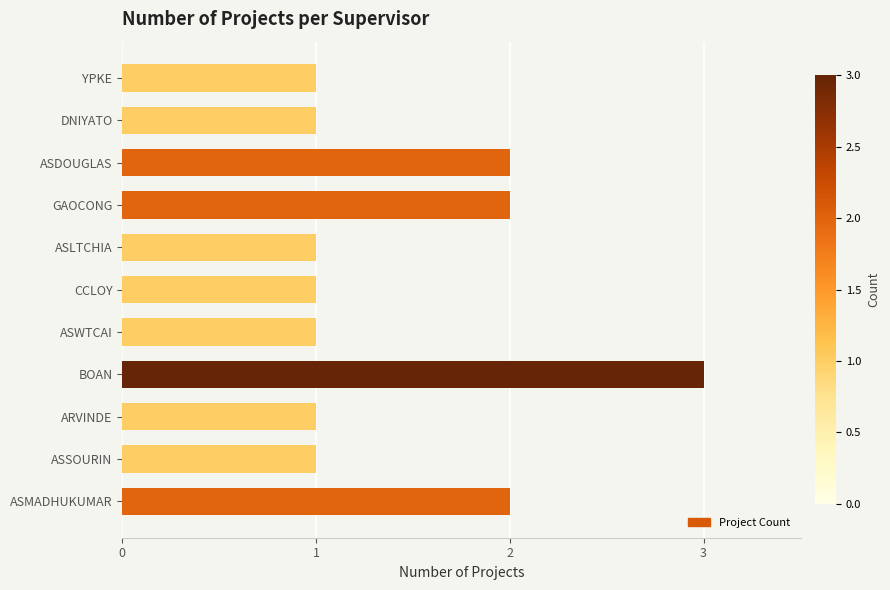

Reading bottom to top, transcribe all the data shown in this chart.

ASMADHUKUMAR=2	ASSOURIN=1	ARVINDE=1	BOAN=3	ASWTCAI=1	CCLOY=1	ASLTCHIA=1	GAOCONG=2	ASDOUGLAS=2	DNIYATO=1	YPKE=1